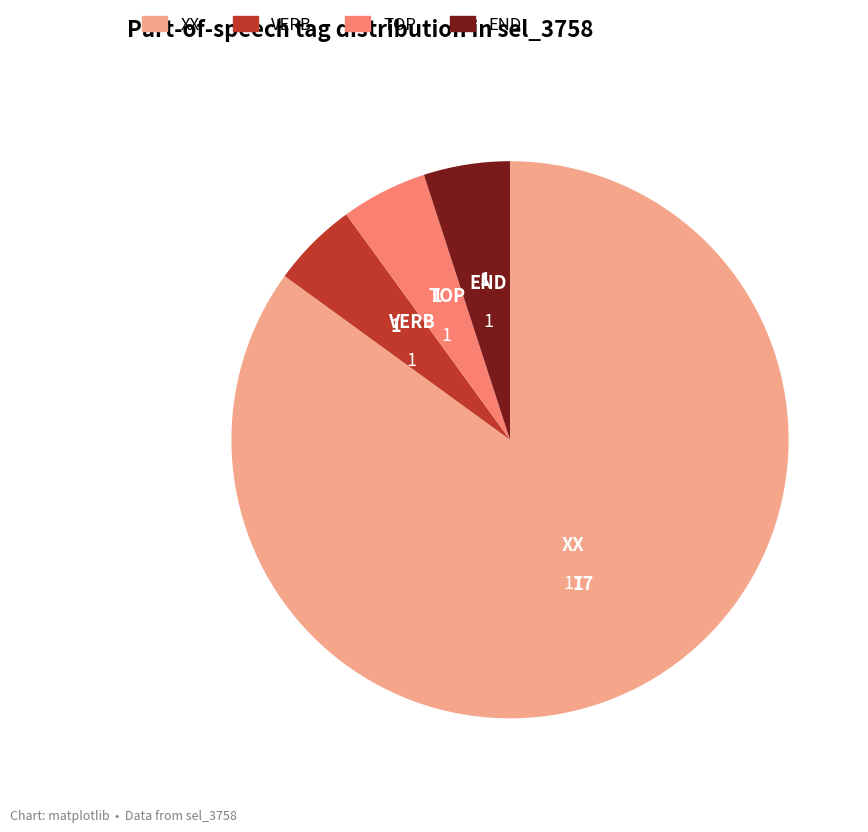

Approximately how many times larger is the value at XX compared to END?

17.0